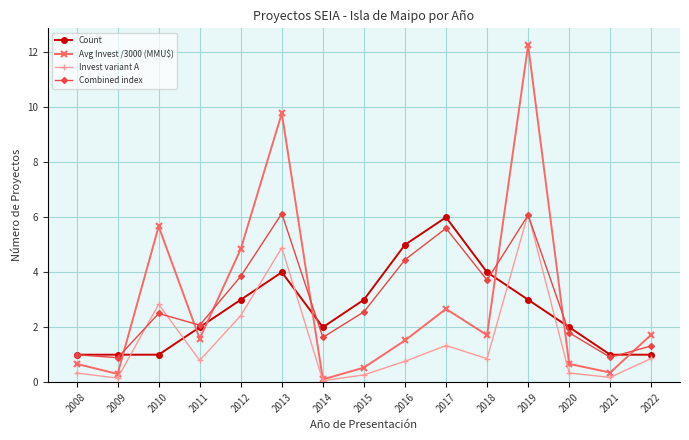

What is the approximate value of Invest variant A at 2019?

6.1